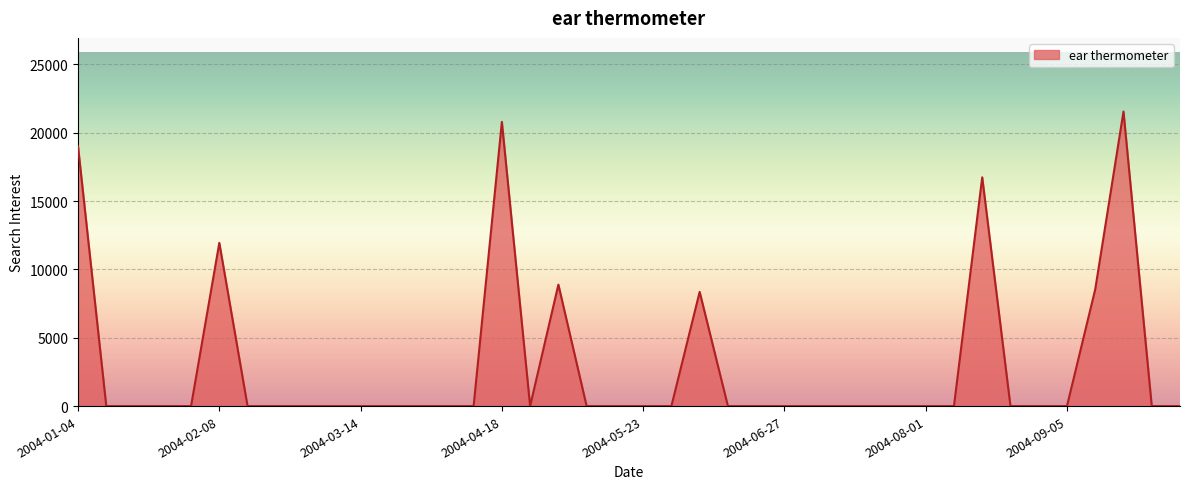

What is the greatest value displayed?

21547.4